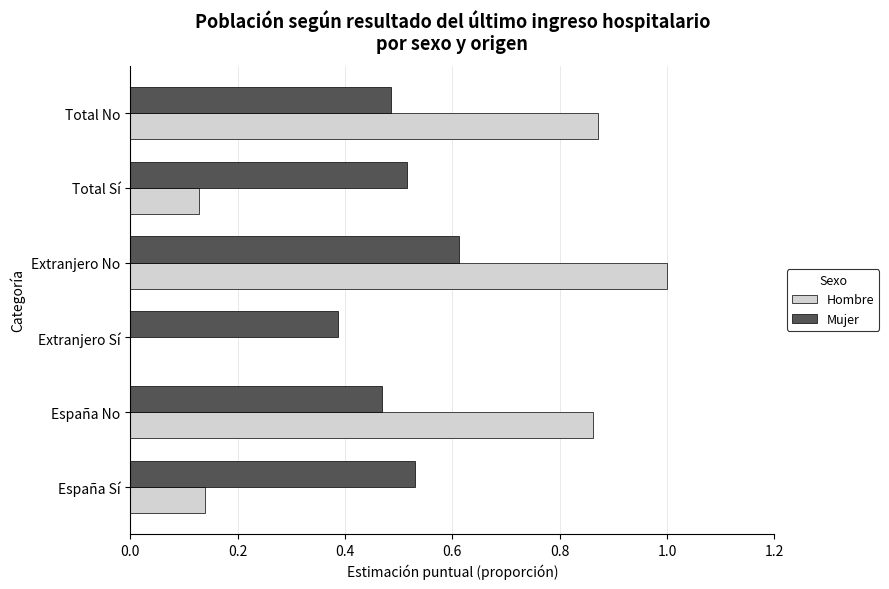

What is the sum of all Hombre values?

3.0